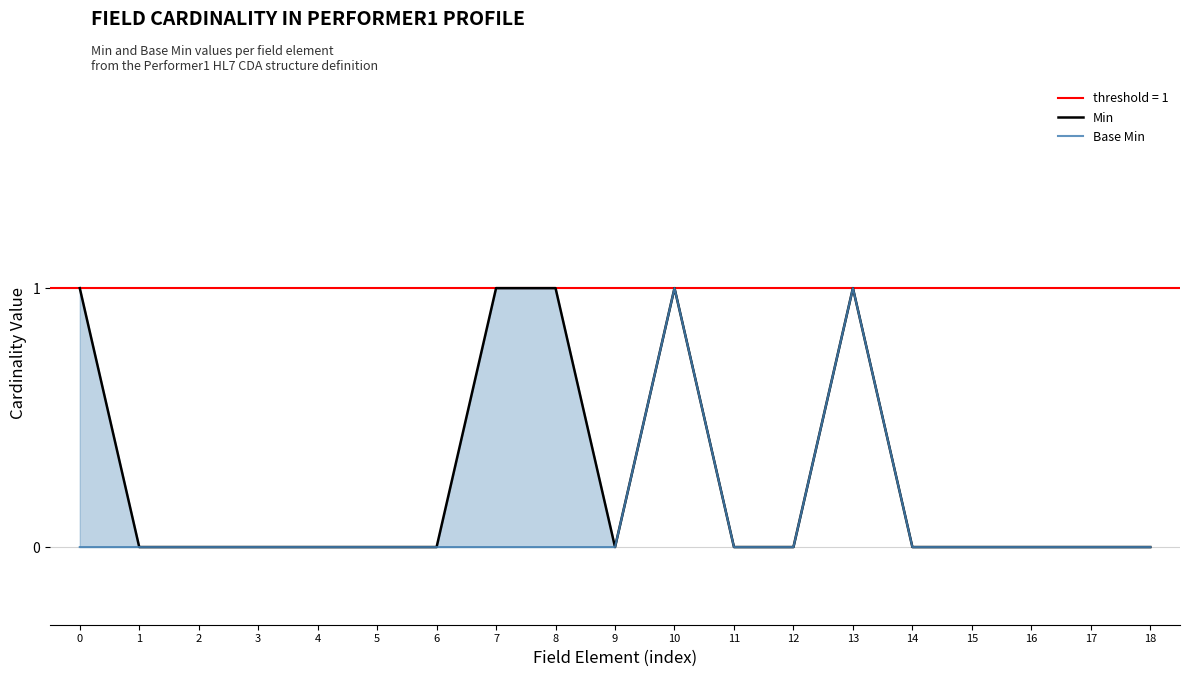

How many Min values are between 0 and 1?

19